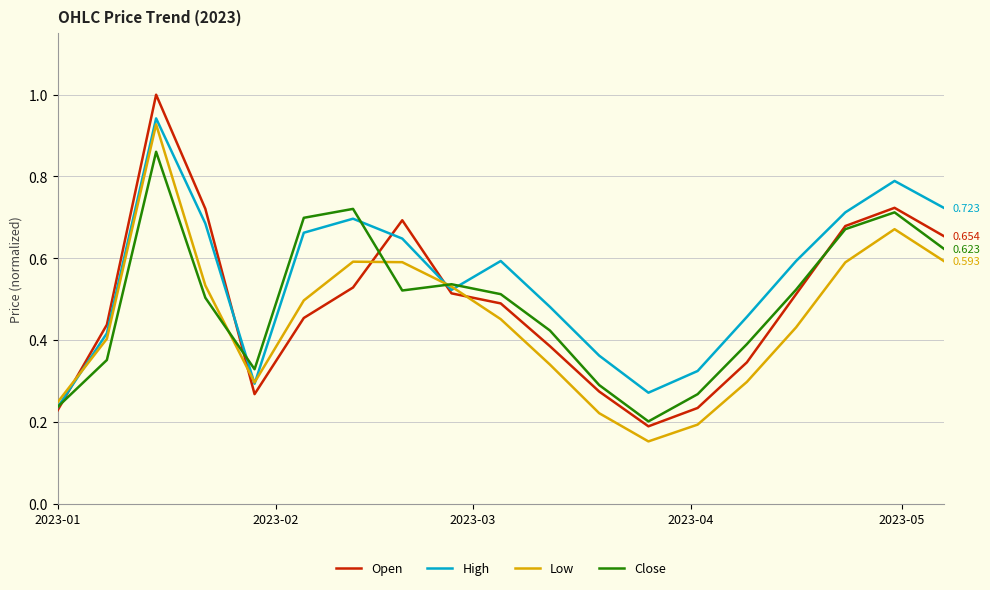

Which series has the largest range (max minus min)?

Open